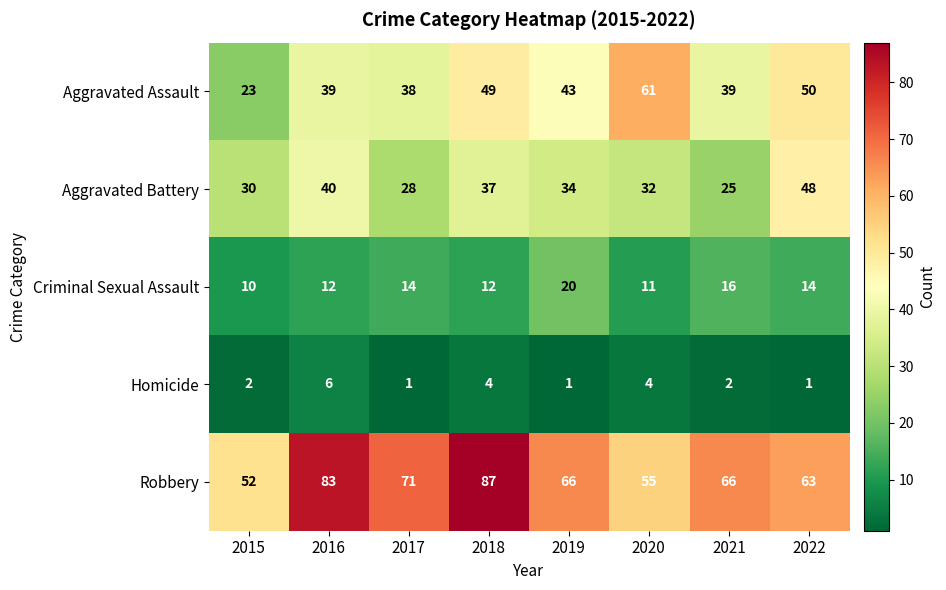

What is the difference between the second highest and second lowest values in the Criminal Sexual Assault series?

5